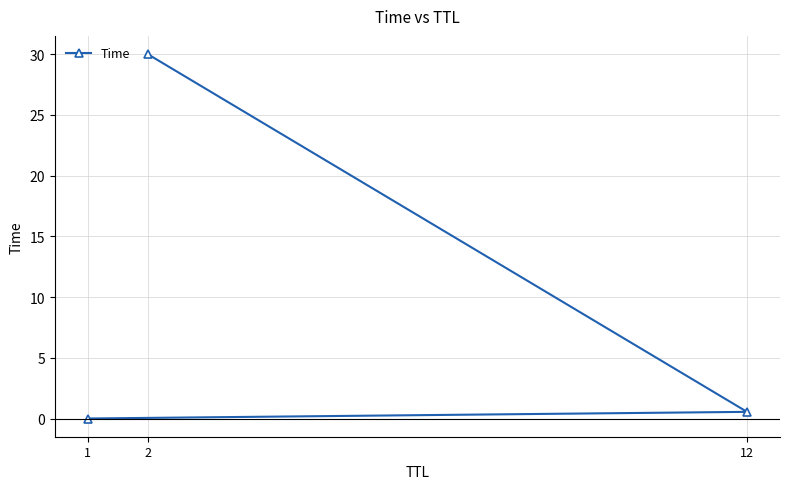

Which category has the lowest value across all series?

1